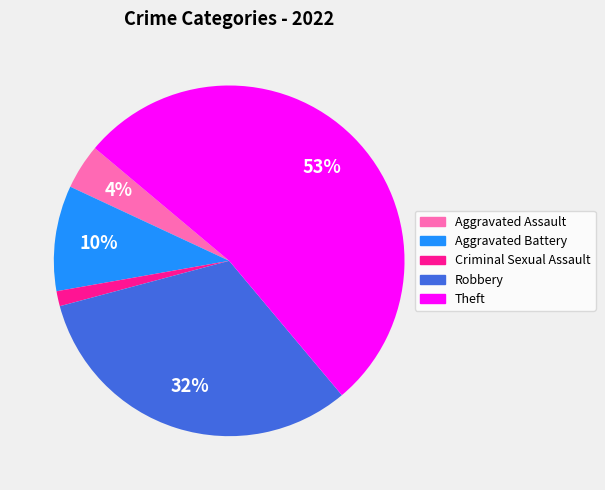

The Robbery slice represents 32% of the pie. True or false?

True